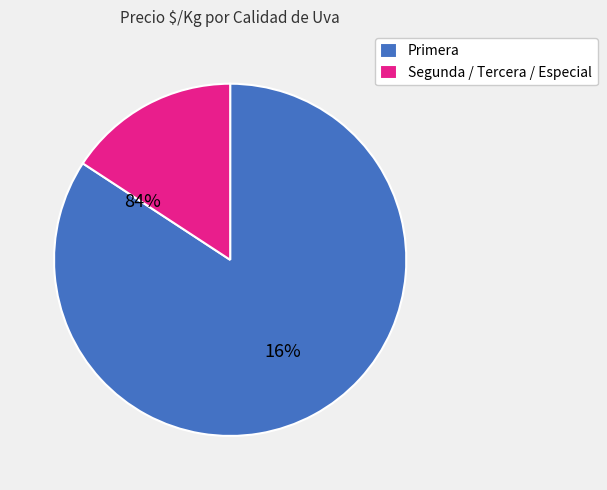

Approximately how many times larger is the value at Primera compared to Segunda / Tercera / Especial?

5.3